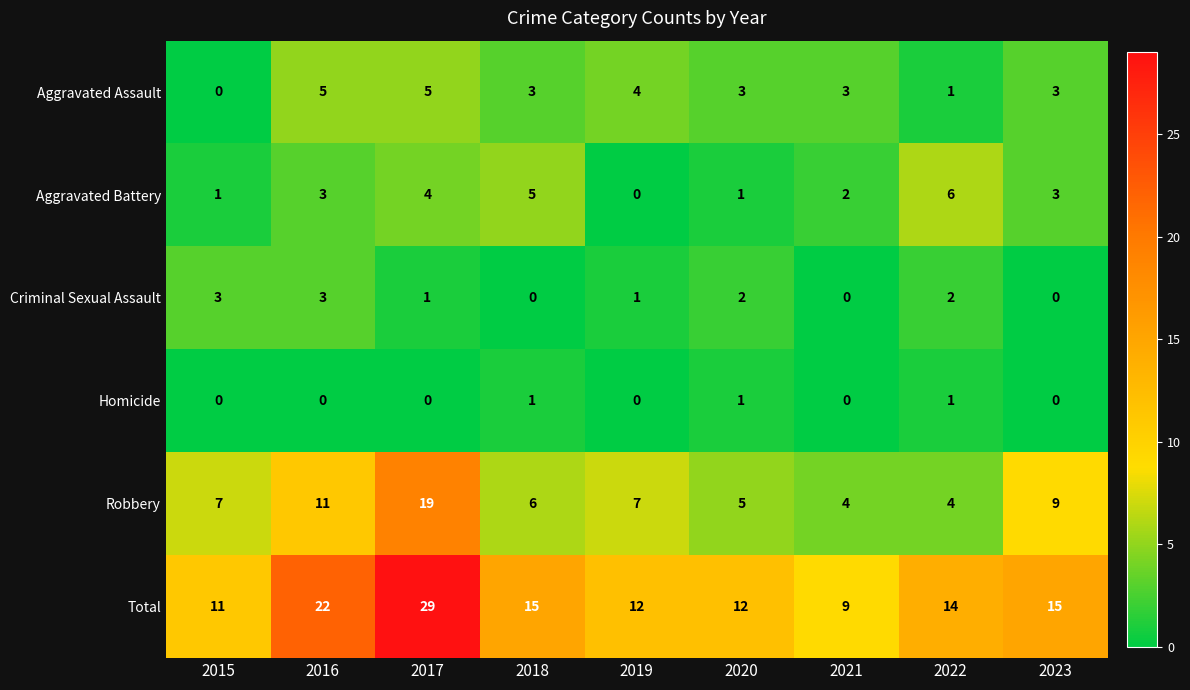

List the series in order of their peak value, lowest first.

Homicide, Criminal Sexual Assault, Aggravated Assault, Aggravated Battery, Robbery, Total